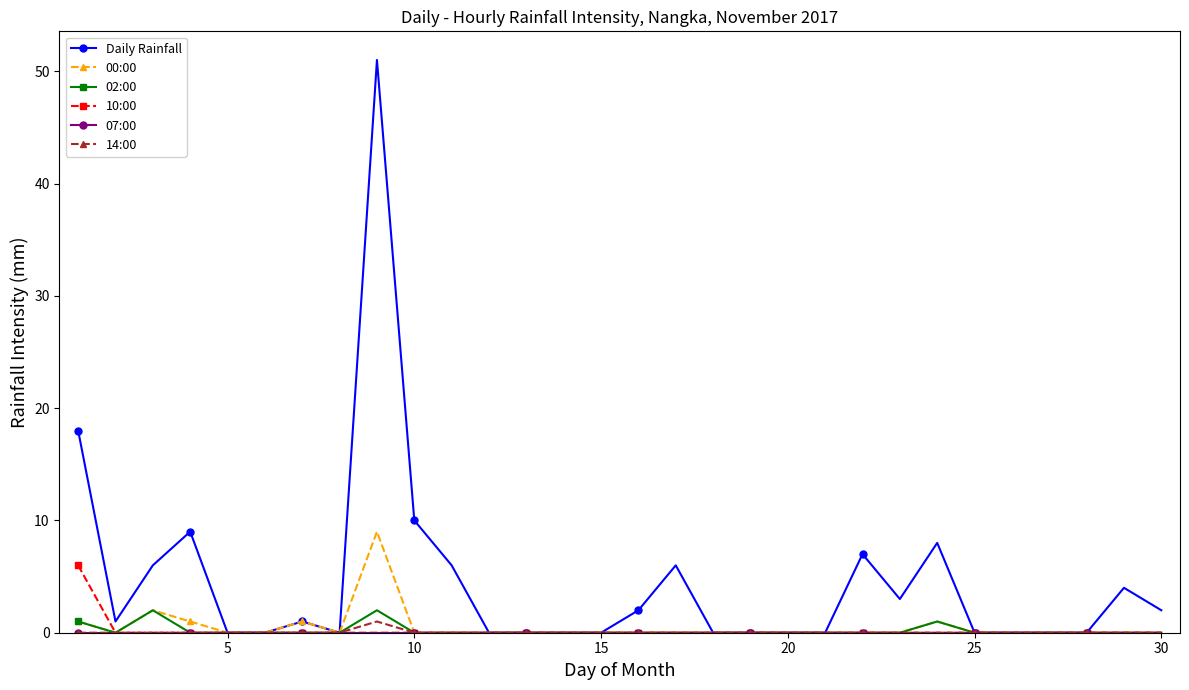

True or false: 00:00 has more than 0 interior local peaks.

True